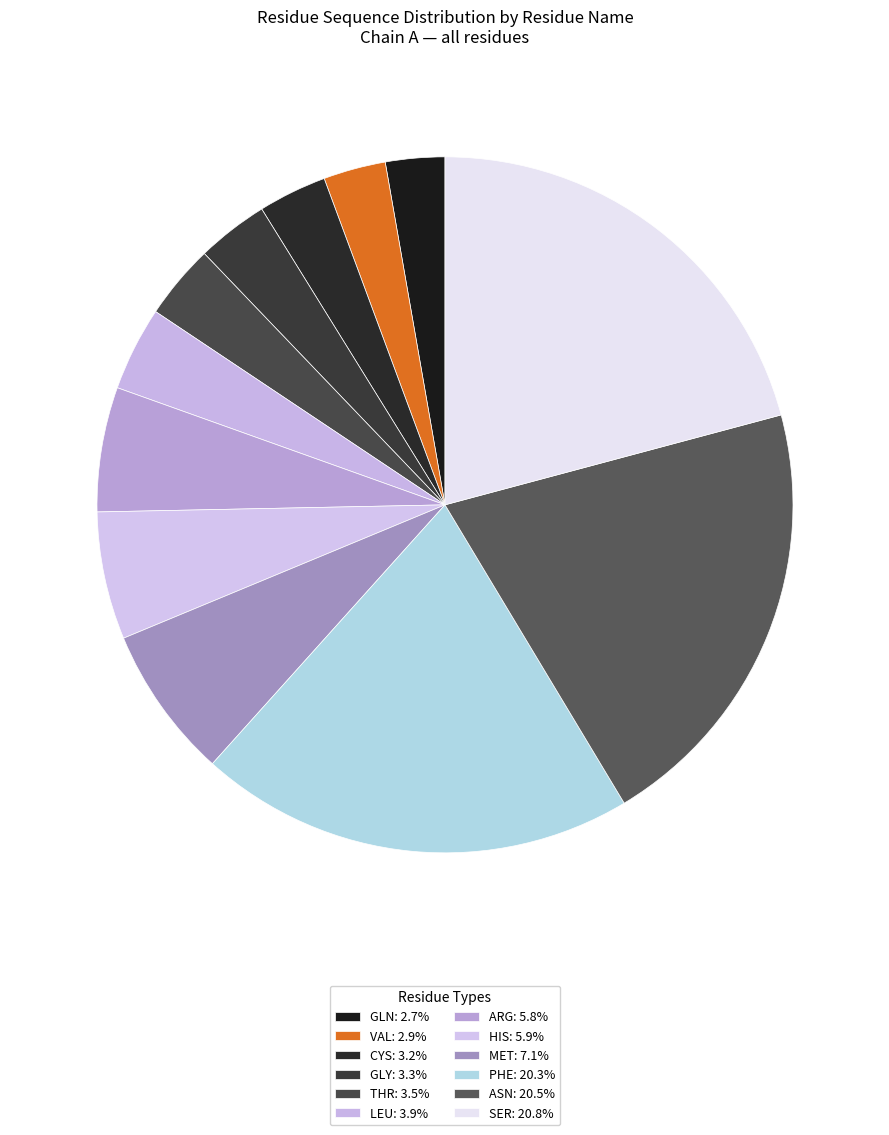

What is the total percentage of ASN and GLN?

23.3%